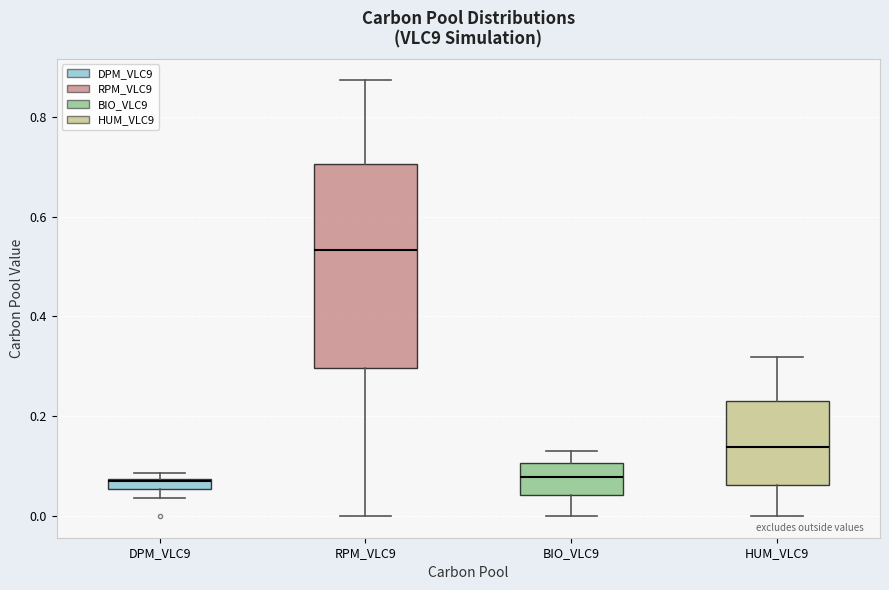

Which box has the highest median line?

RPM_VLC9